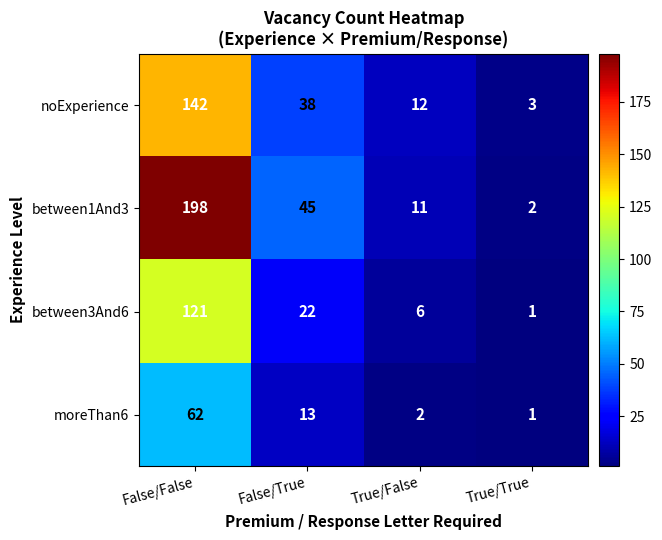

What is the sum of the noExperience values at True/True and False/True?

41